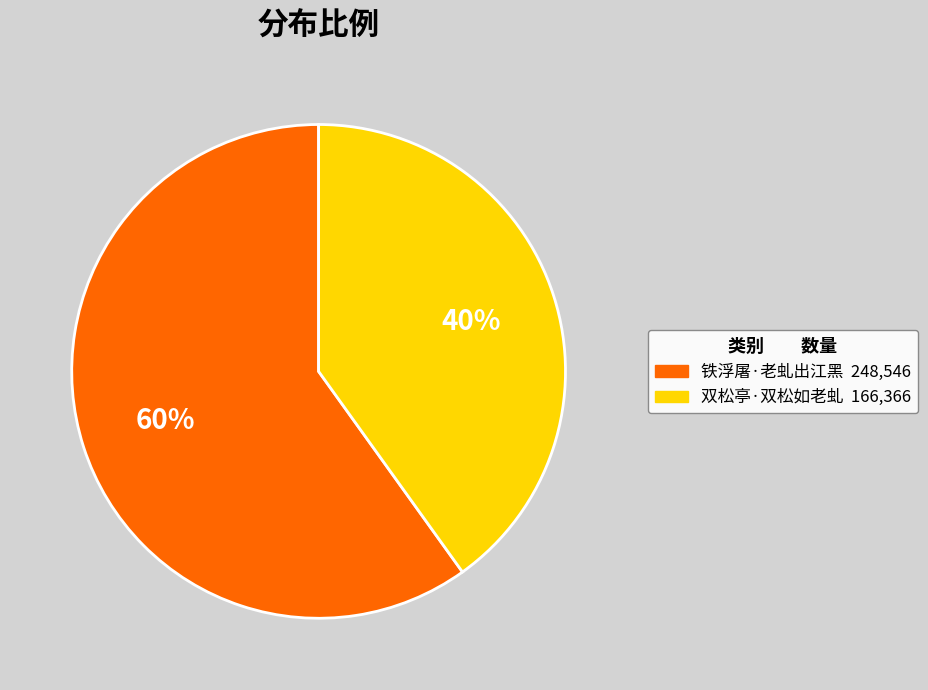

Is it true that 双松亭·双松如老虬 is 40% of the pie?

True